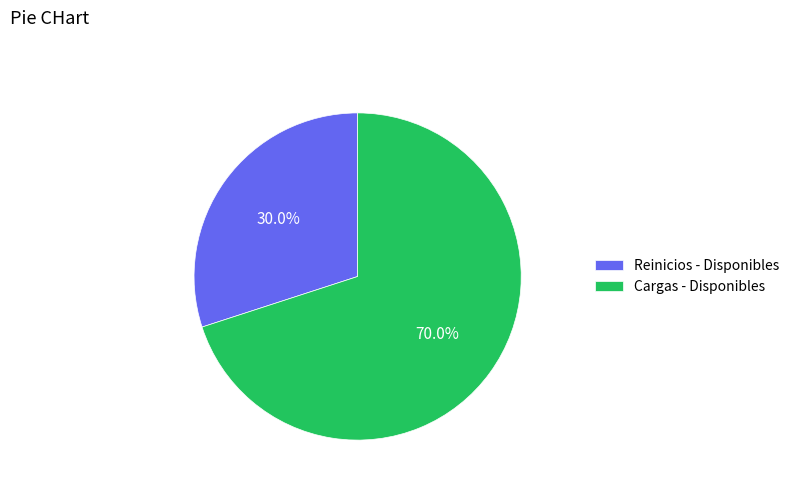

Which has a higher value, Reinicios - Disponibles or Cargas - Disponibles?

Cargas - Disponibles